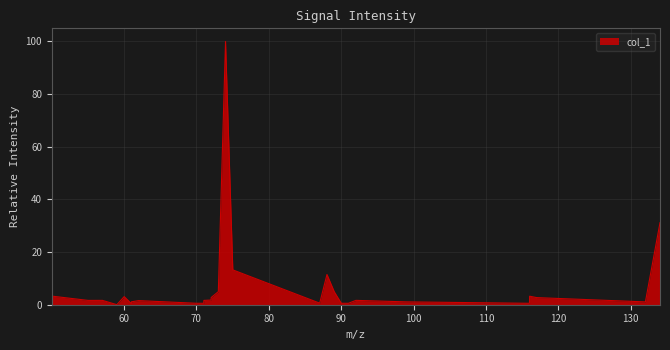

What is the difference between the maximum and minimum values?

100.0